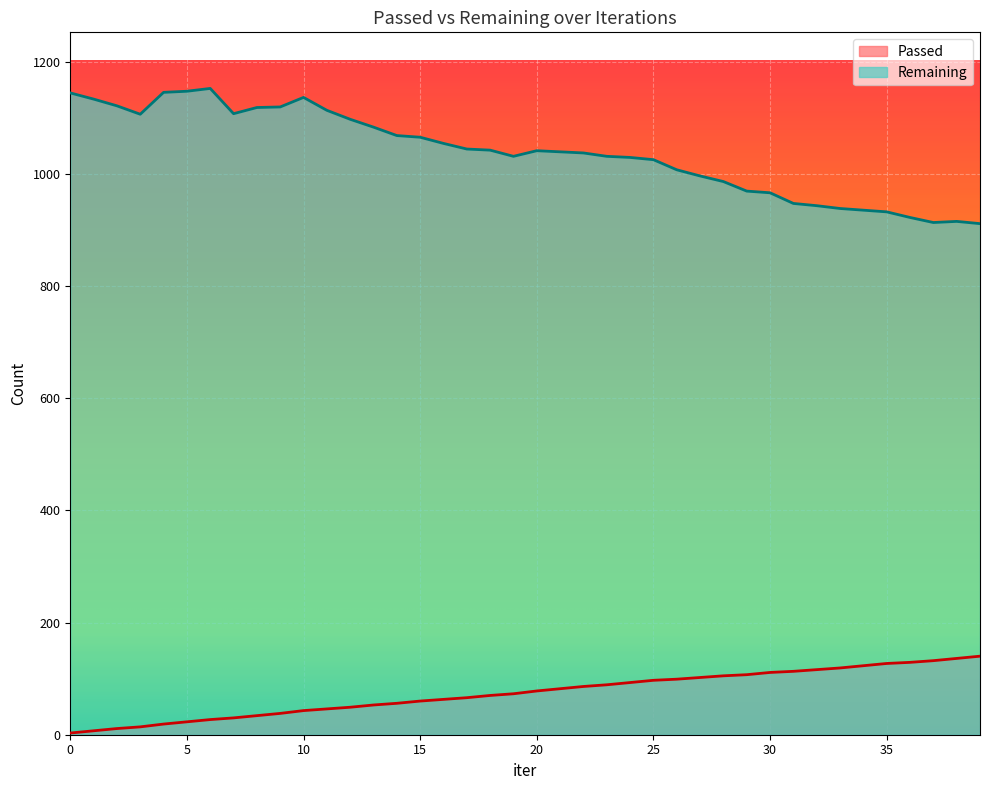

What is the difference between the maximum and second lowest values in the Passed series?

133